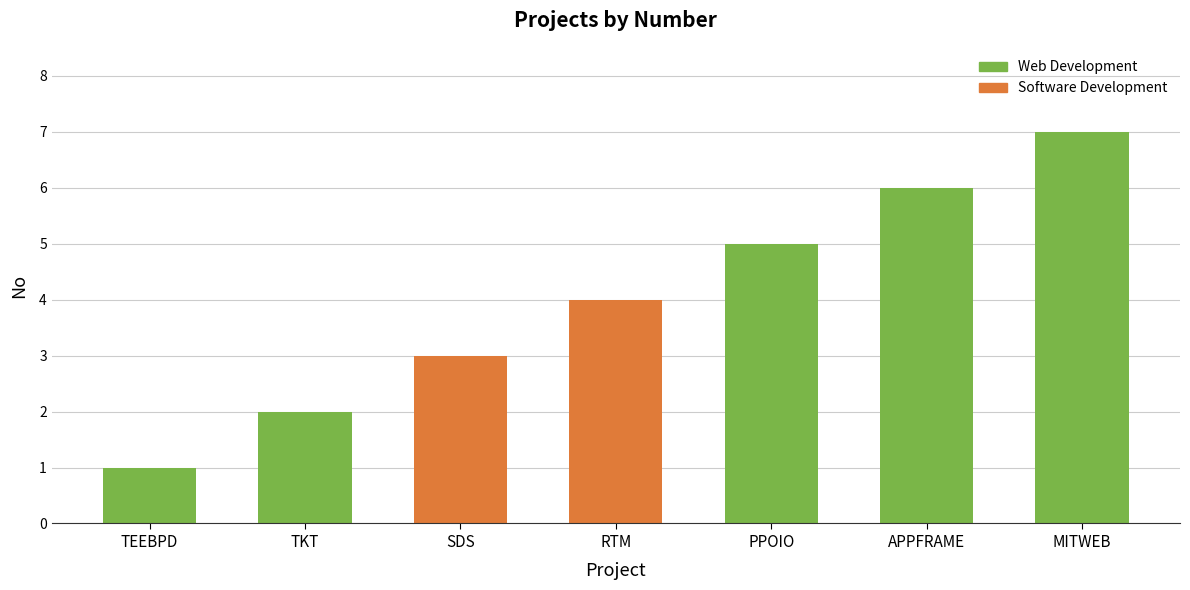

What is the approximate value at RTM?

4